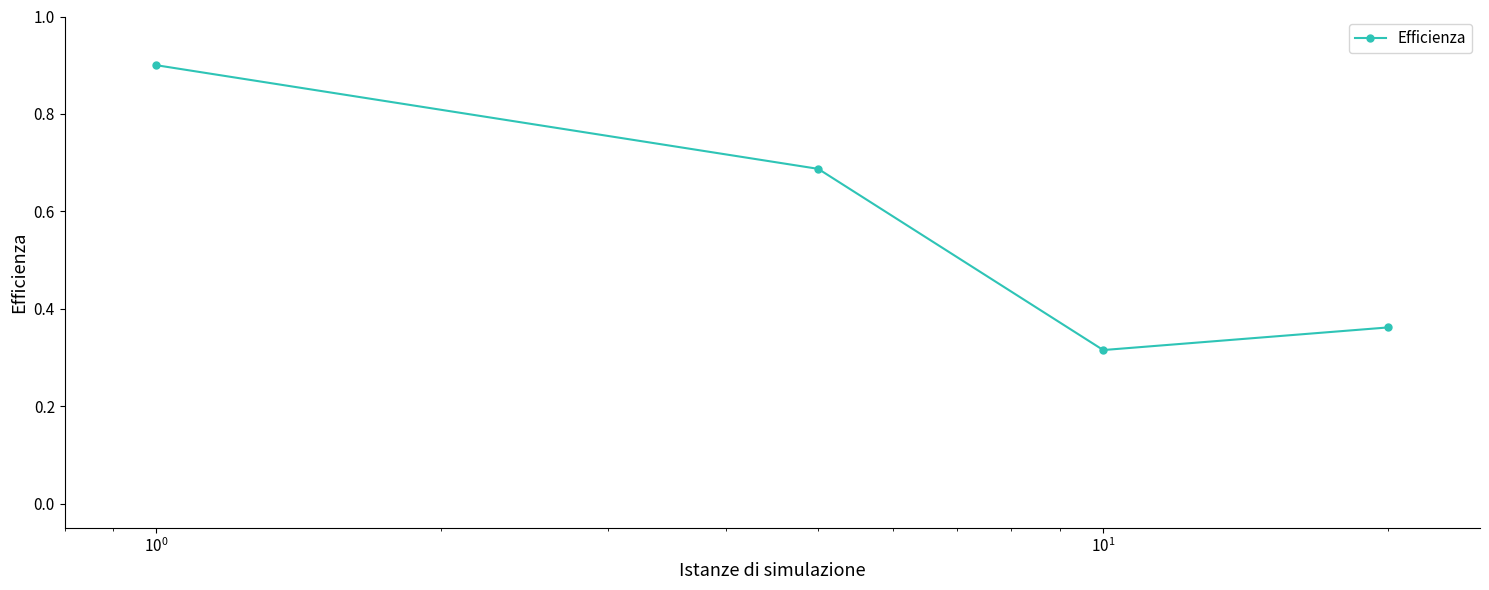

What is the maximum value shown in the chart?

0.9